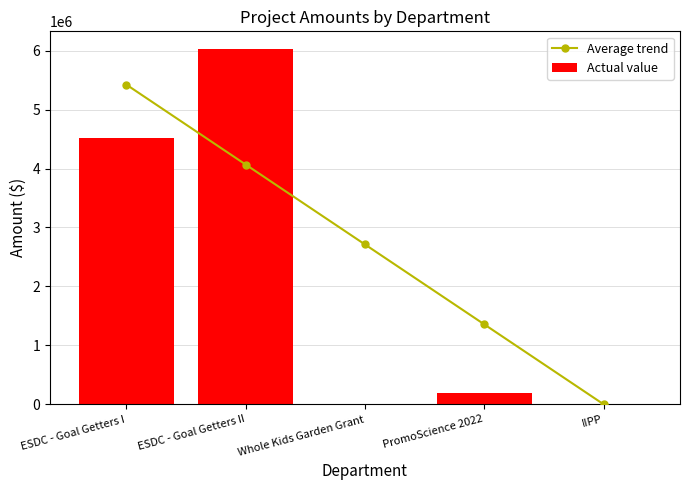

How many series are shown in this chart?

2